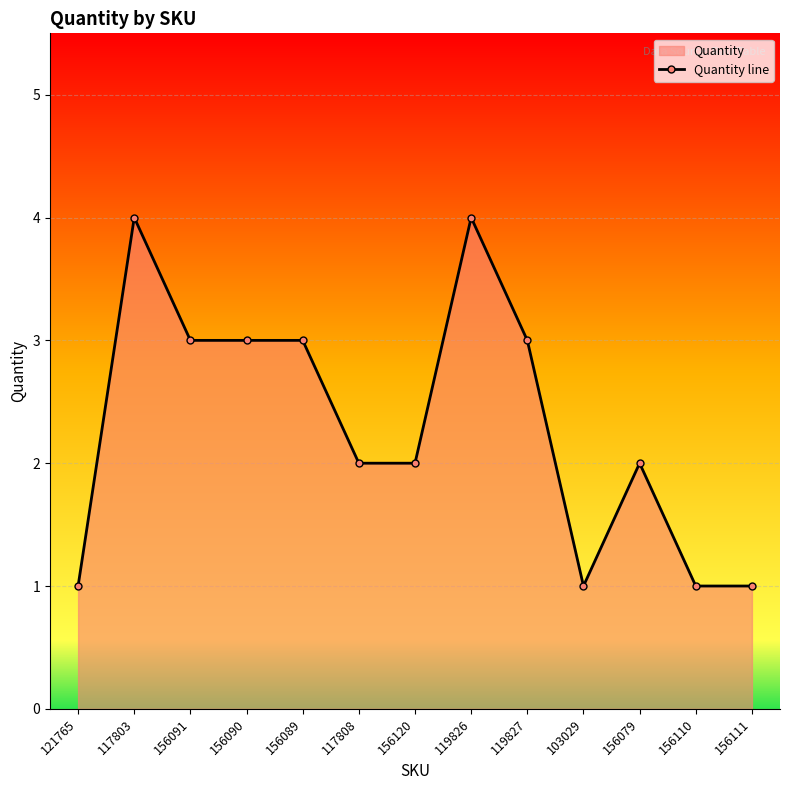

What is the average value?

2